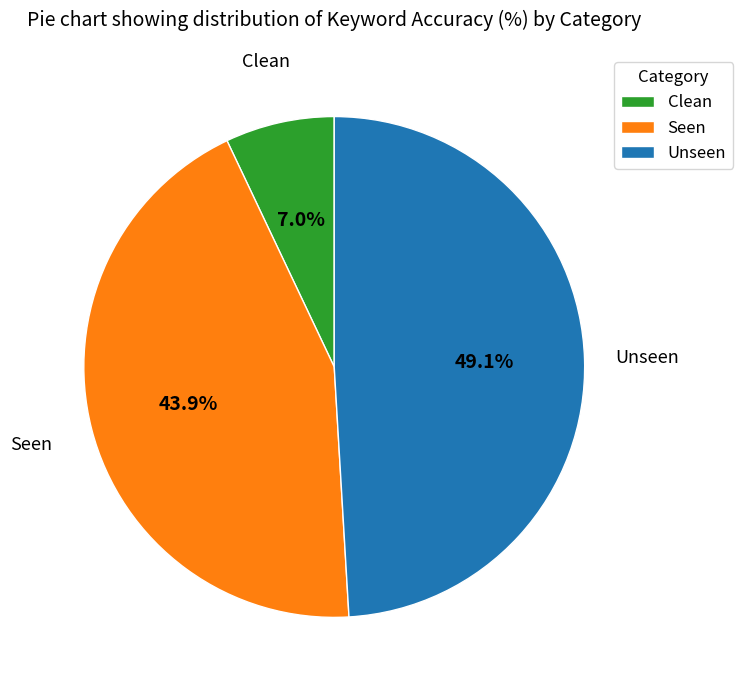

Which has a higher value, Unseen or Seen?

Unseen